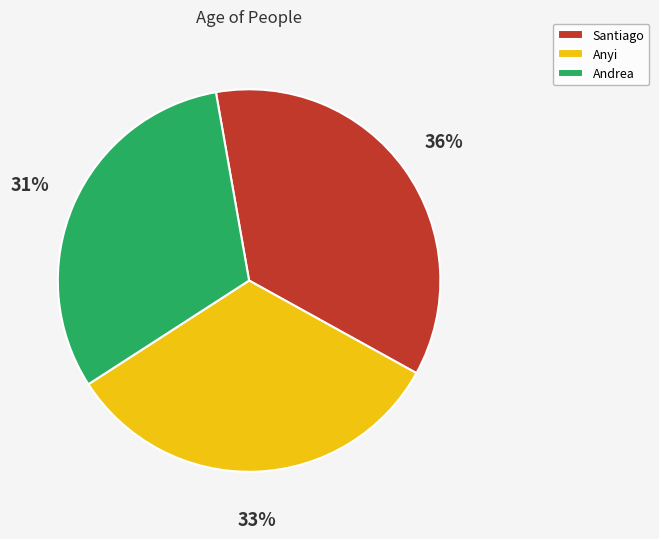

To the nearest percent, what percentage of the pie is Andrea?

31%